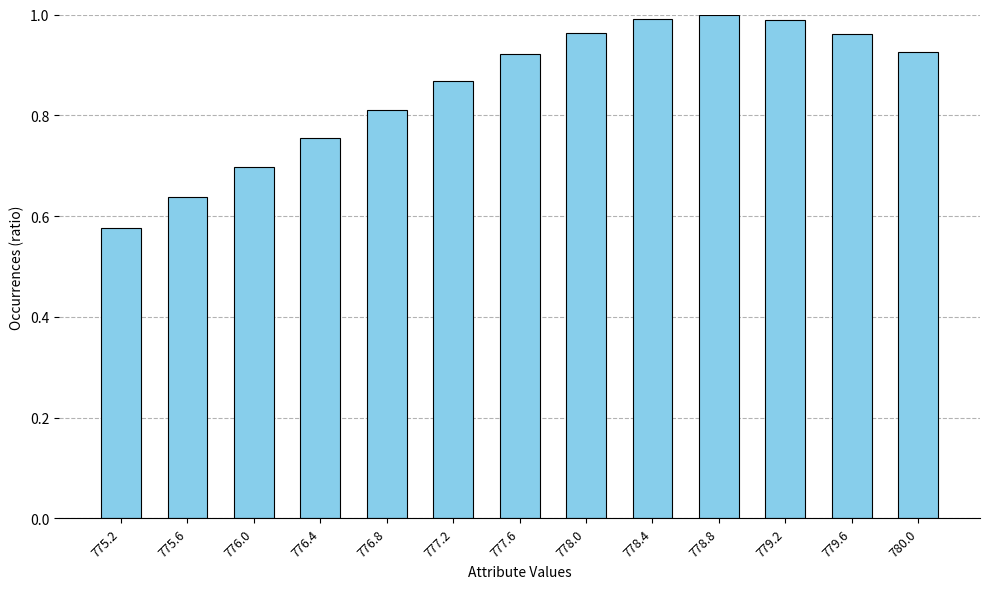

True or false: the data shows 1.4 at 777.2.

False